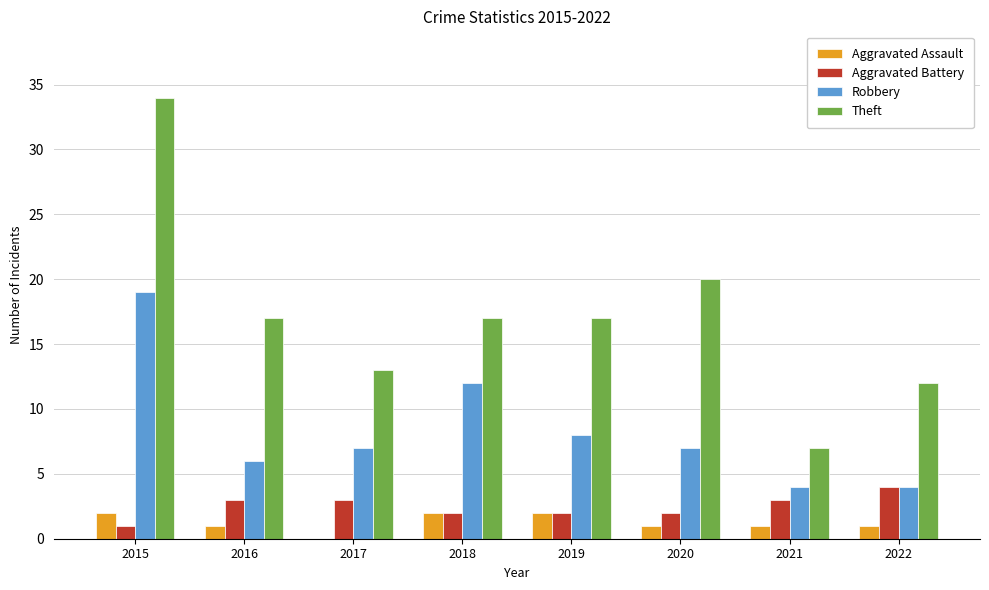

What is the approximate value of Aggravated Battery at 2022?

4